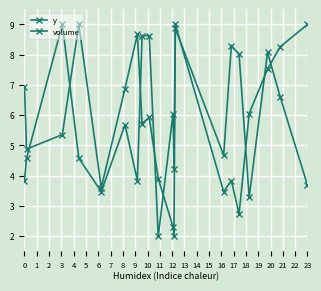

At which category is the sum across all series the highest?

12